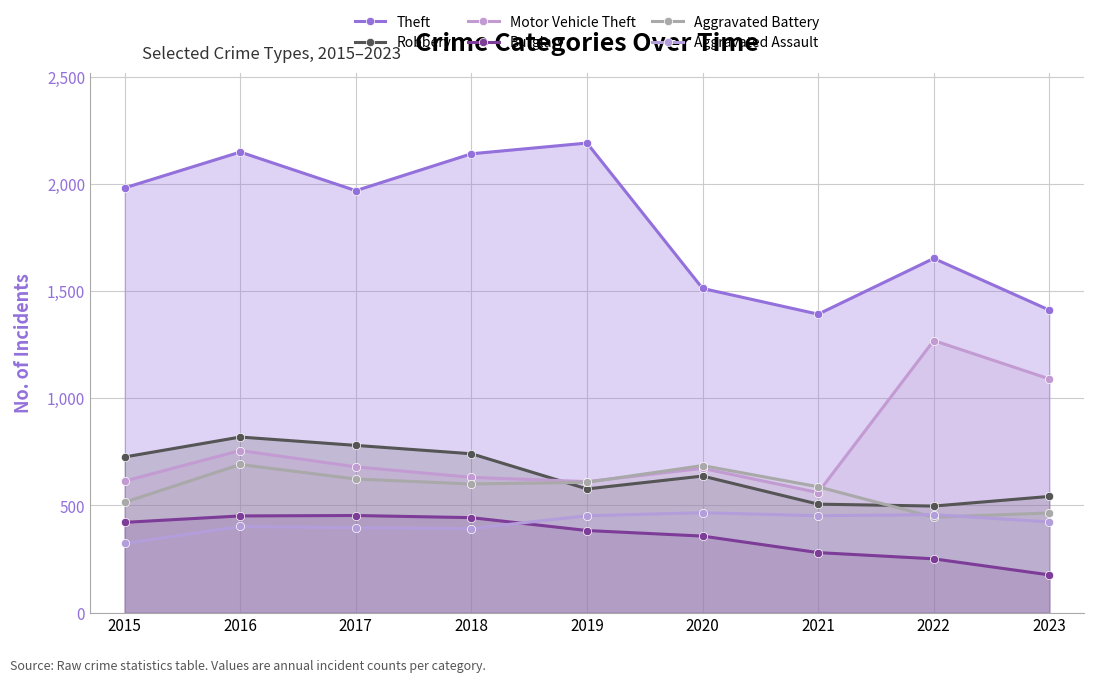

What are all the series names shown in the legend?

Theft, Robbery, Motor Vehicle Theft, Burglary, Aggravated Battery, Aggravated Assault